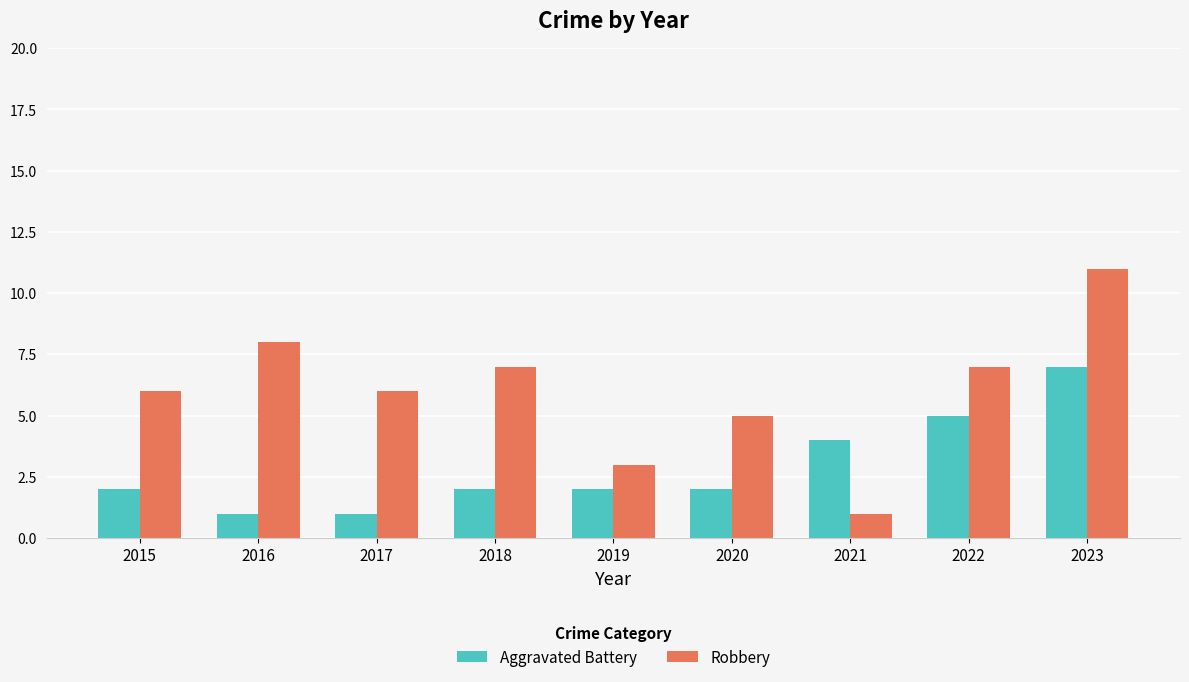

Between 2017 and 2019, which series saw the biggest shift?

Robbery